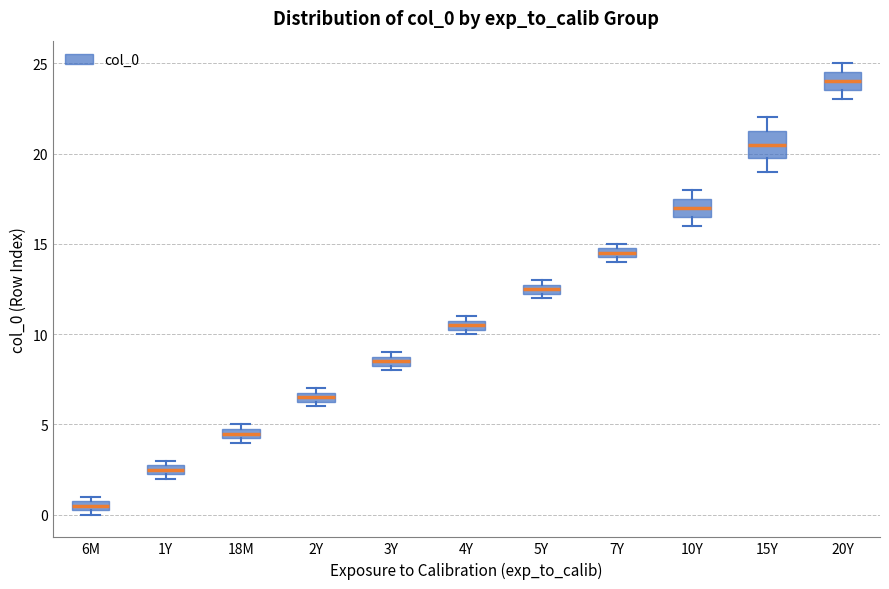

Where is the lower edge of the box for 2Y on the y-axis? The values are not printed on the chart, so give them approximately, as read against the axis.

6.5